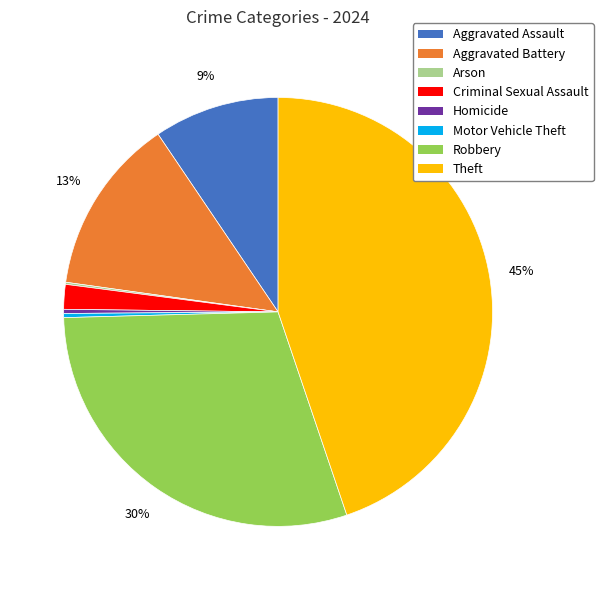

Is there a majority slice in this chart?

No